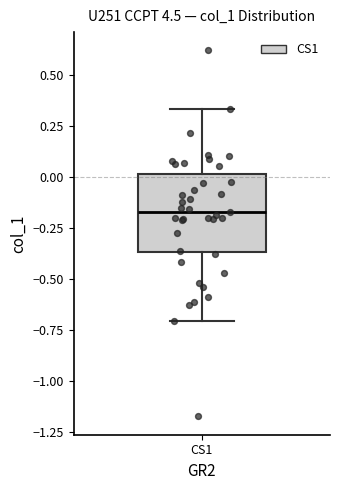

Read this box plot against the y-axis: the position of the median line, the range covered by the box, and the ends of both whiskers. The values are not printed on the chart, so give them approximately, as read against the axis.

median -0.15, box -0.35 to 0.00, whiskers -0.70 to 0.35